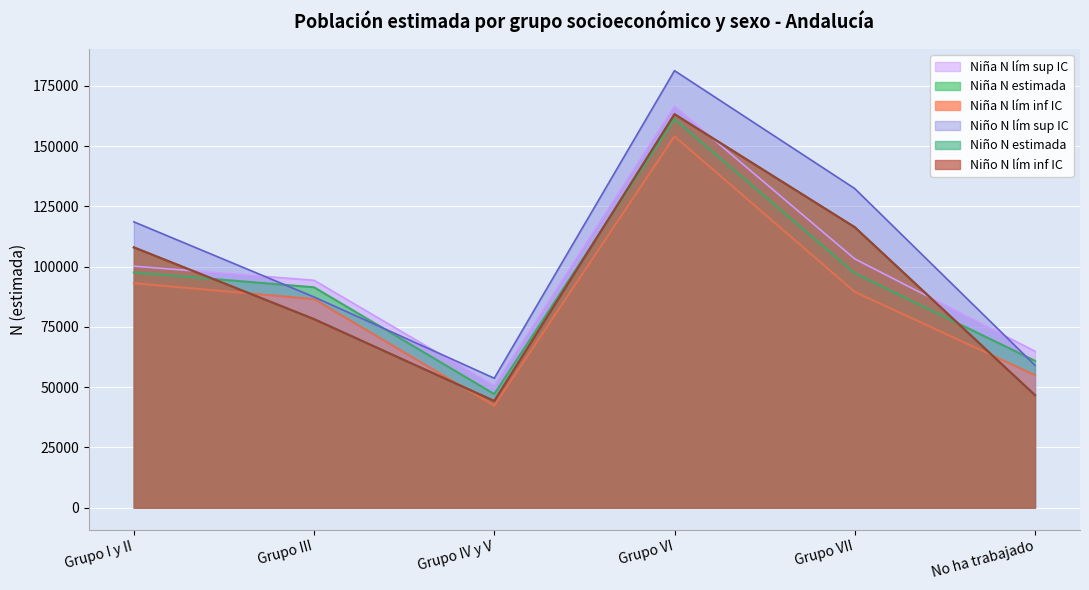

What is the difference between the highest and lowest values at Grupo I y II?

25452